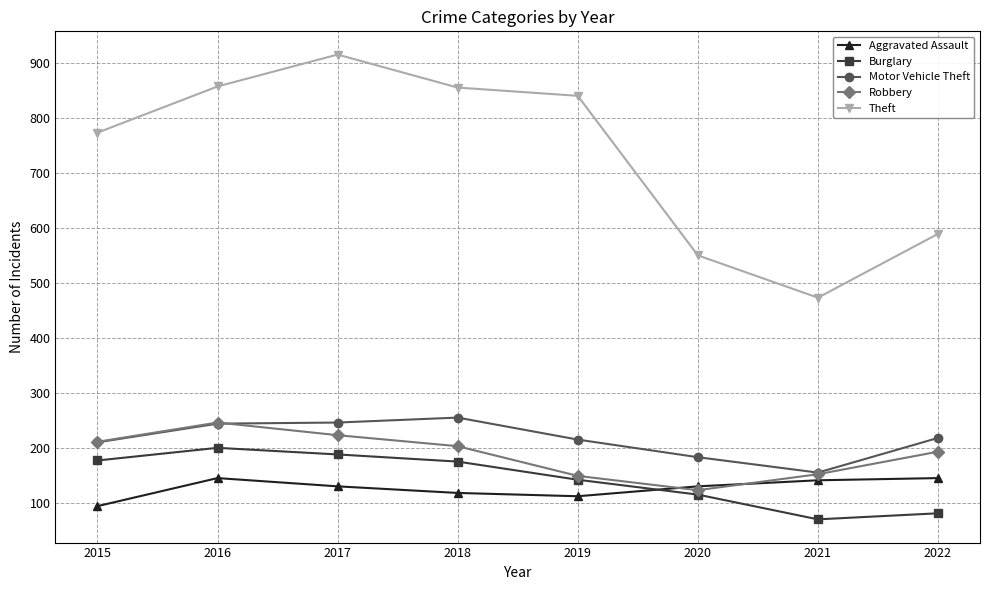

What is the total value across all series at 2022?

1231